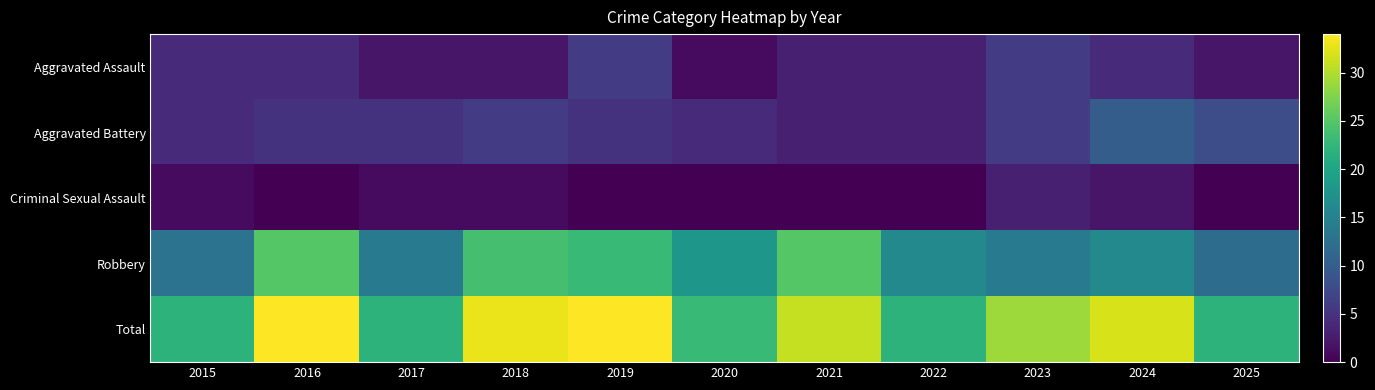

What is the maximum value shown in the chart?

34